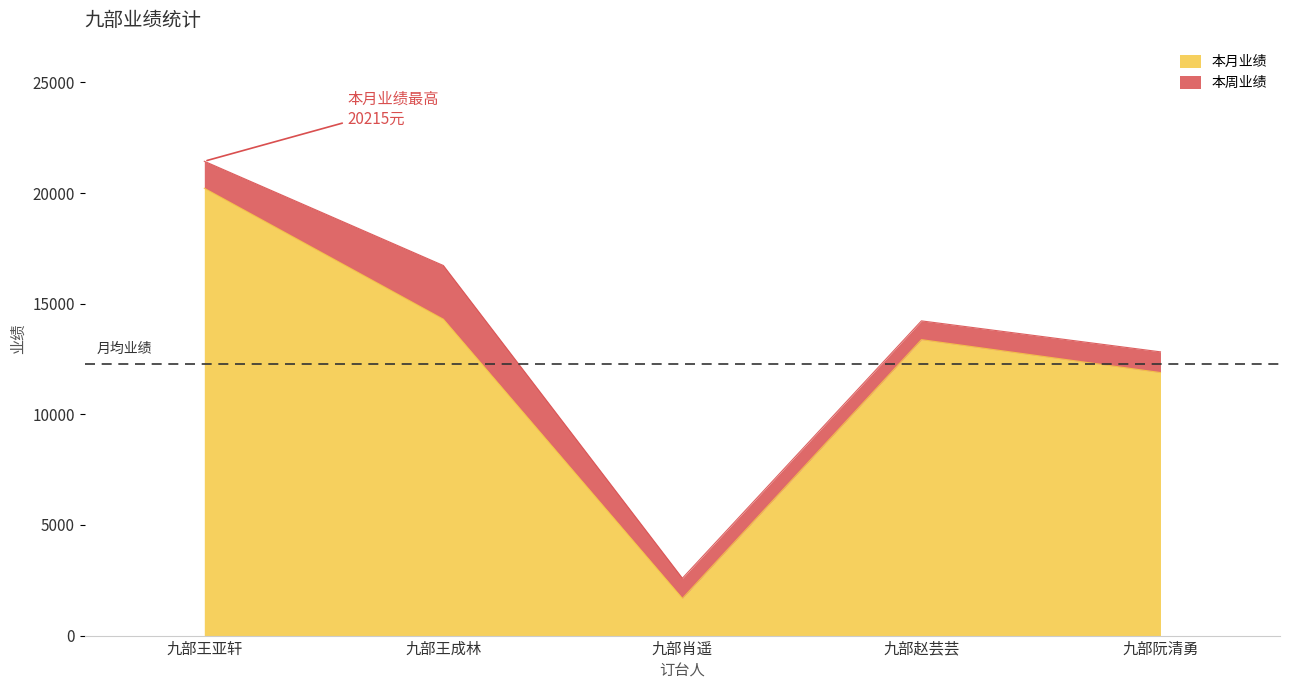

Rank the categories by value from lowest to highest.

九部肖遥, 九部阮清勇, 九部赵芸芸, 九部王成林, 九部王亚轩